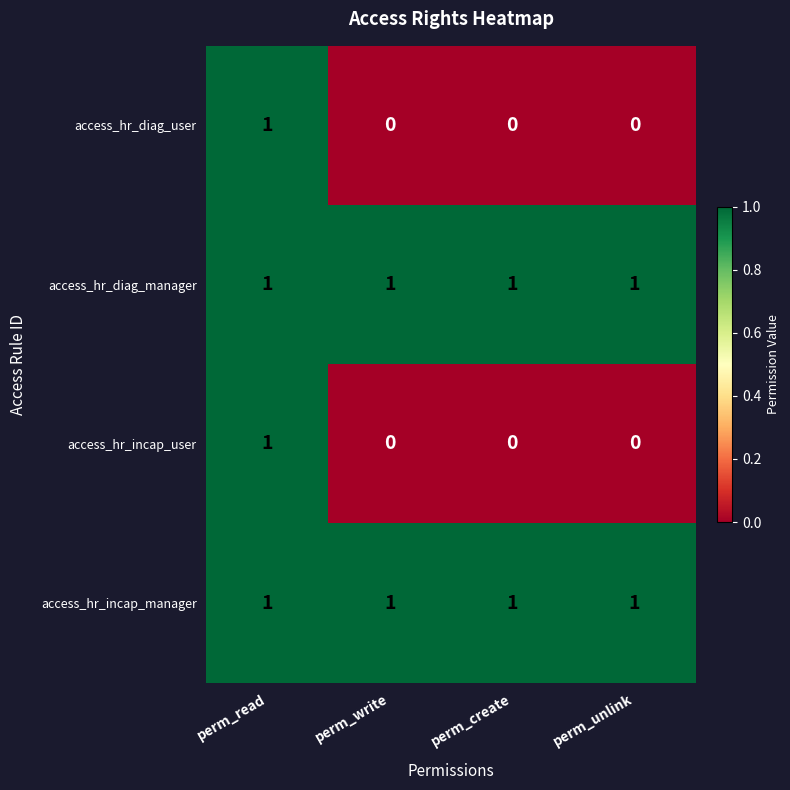

At how many categories does at least one series exceed 0?

4